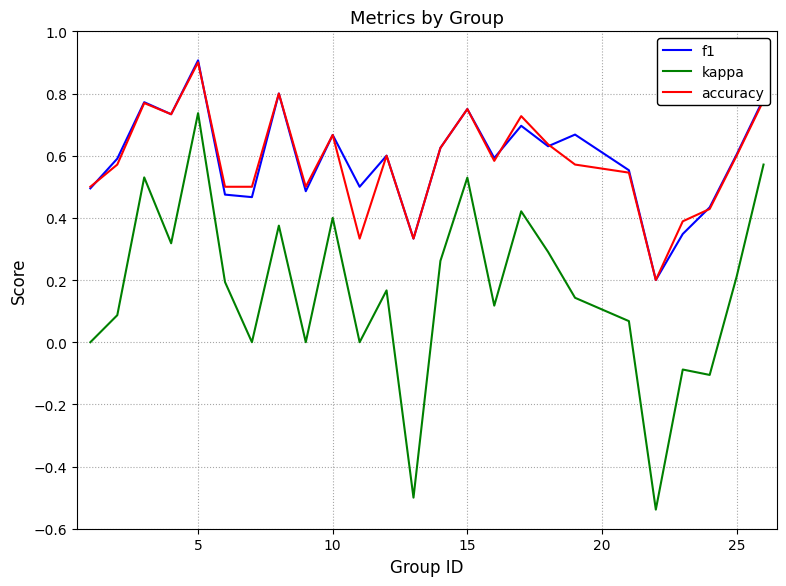

Which series has the largest range (max minus min)?

kappa